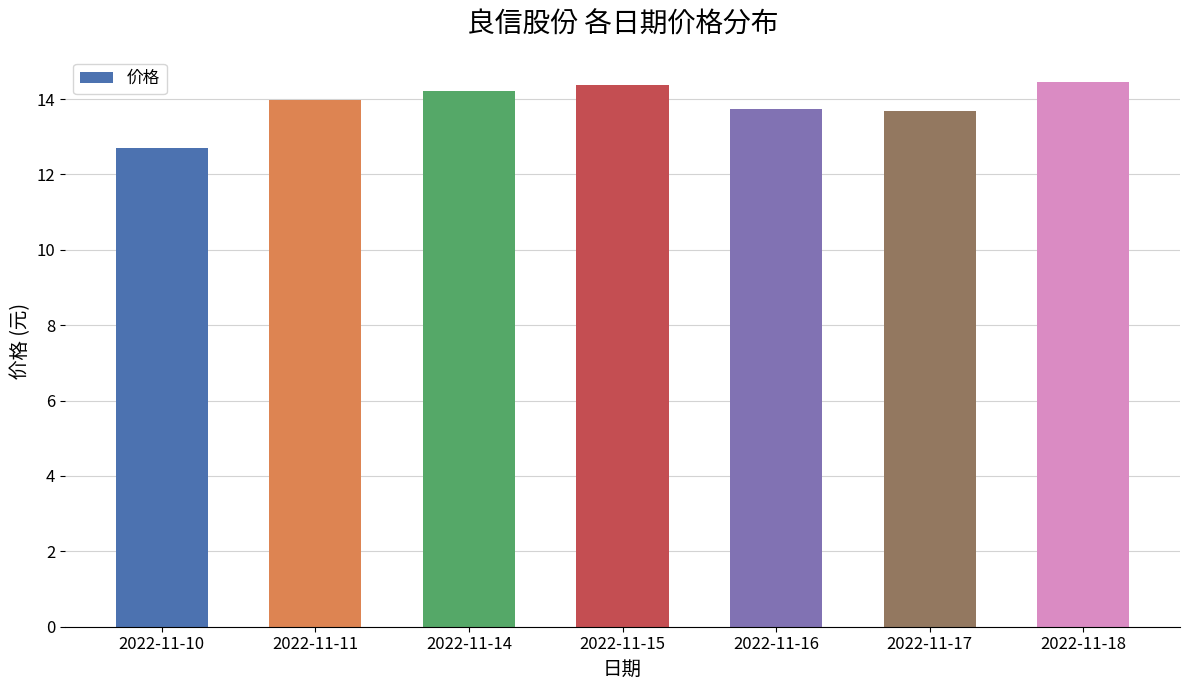

Reading left to right, what are all the values shown in this chart?

2022-11-10=12.7	2022-11-11=14.0	2022-11-14=14.2	2022-11-15=14.4	2022-11-16=13.7	2022-11-17=13.7	2022-11-18=14.4